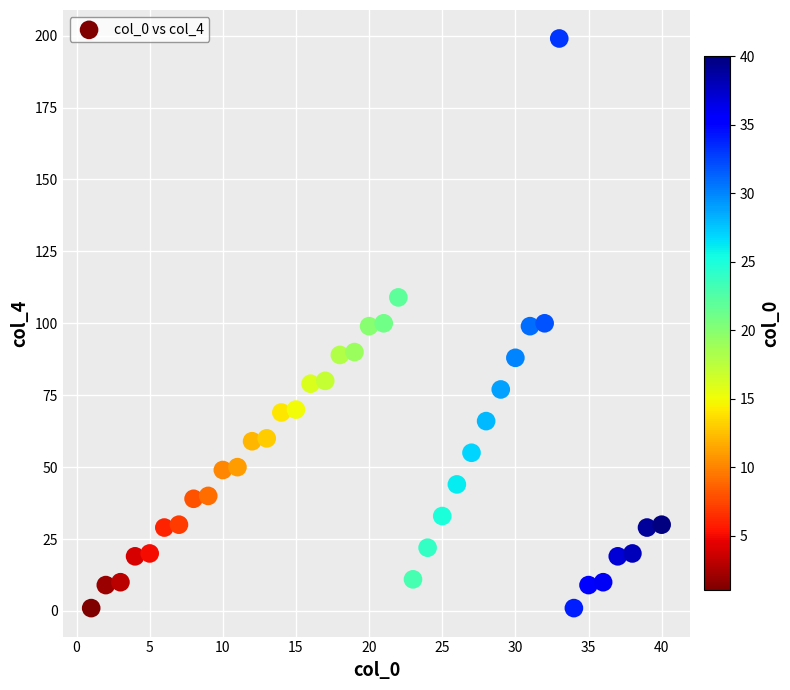

What is the range of Y values (max minus min)?

198